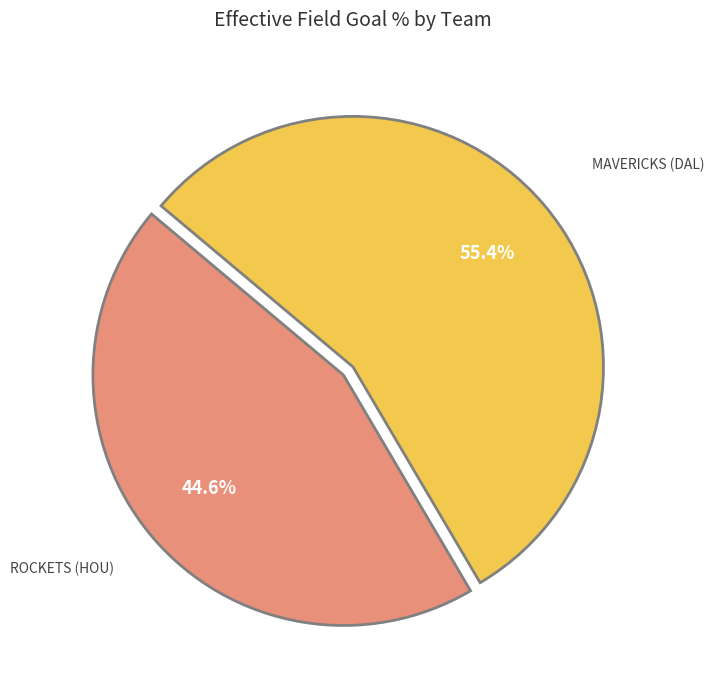

Does any single category account for the majority?

Yes